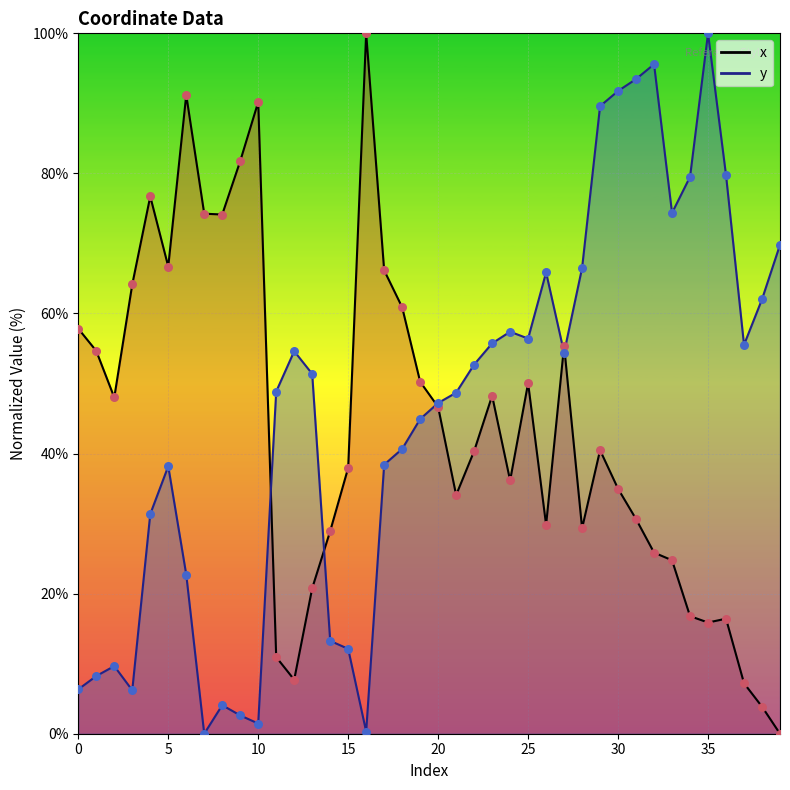

What are all the series names shown in the legend?

x, y